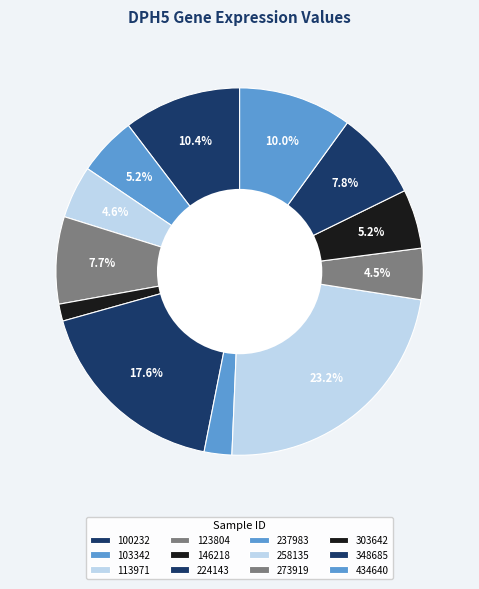

How many segments does this pie chart have?

12